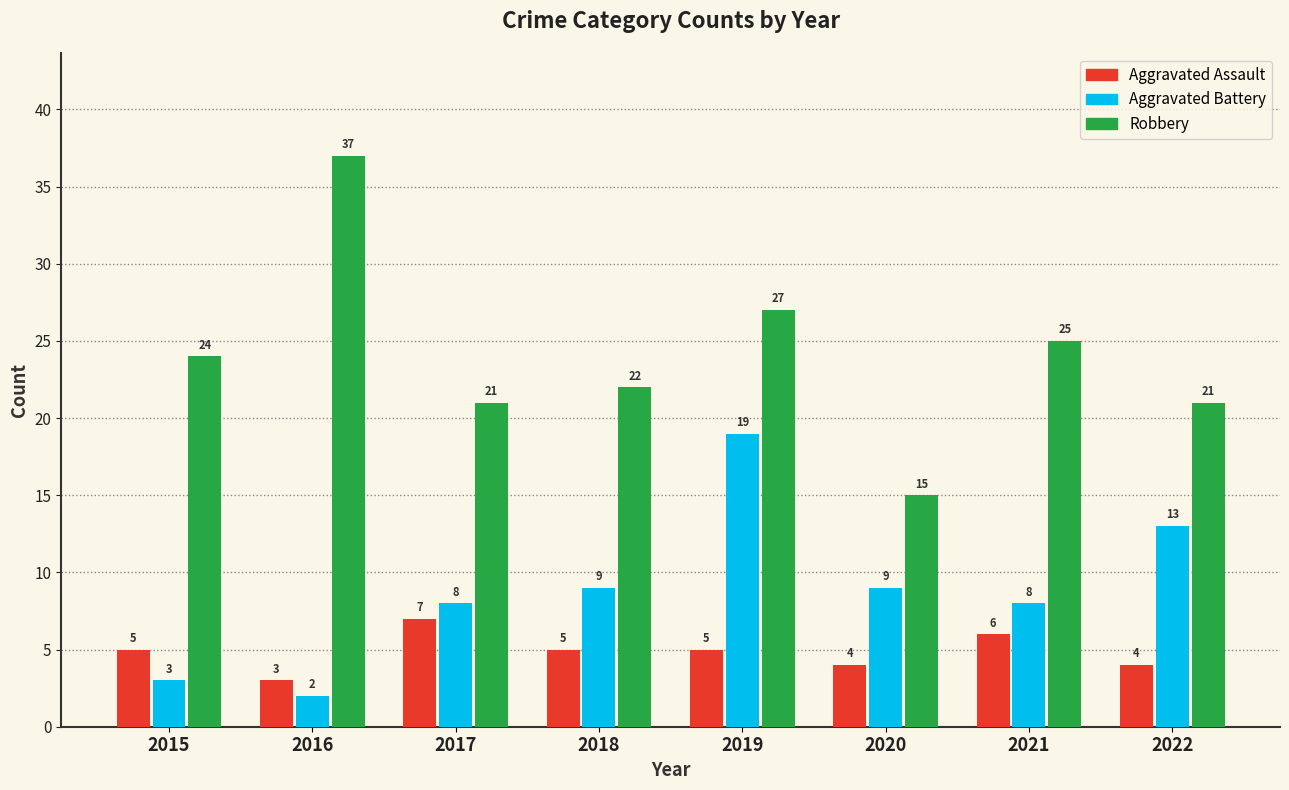

Read the Aggravated Assault value at 2019.

5